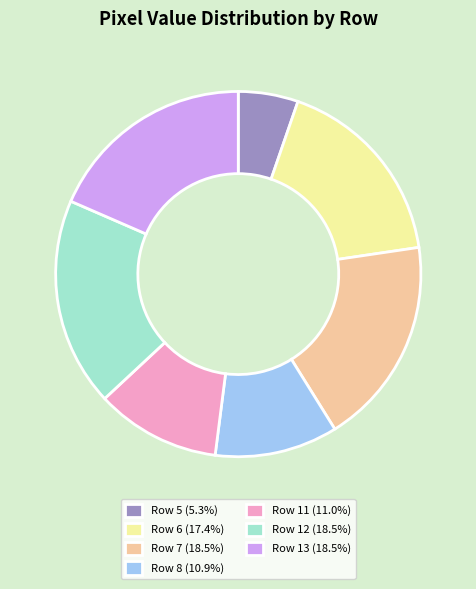

Count the number of slices in the pie.

7